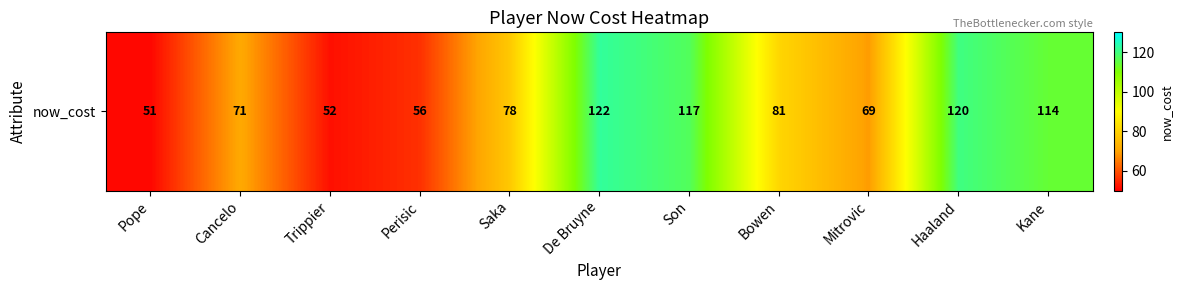

What is the difference between the maximum and minimum values?

71